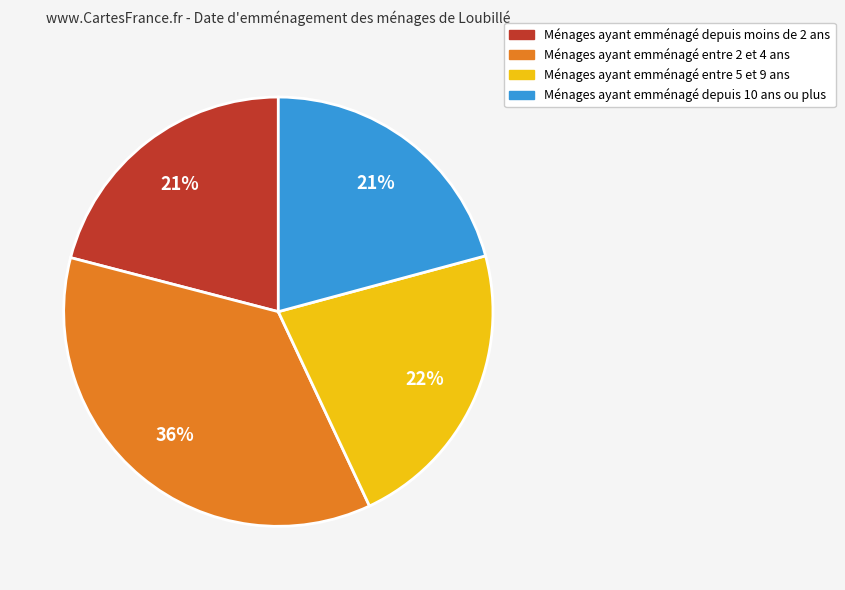

To the nearest percent, what is the difference between the largest and smallest slice percentages?

15%